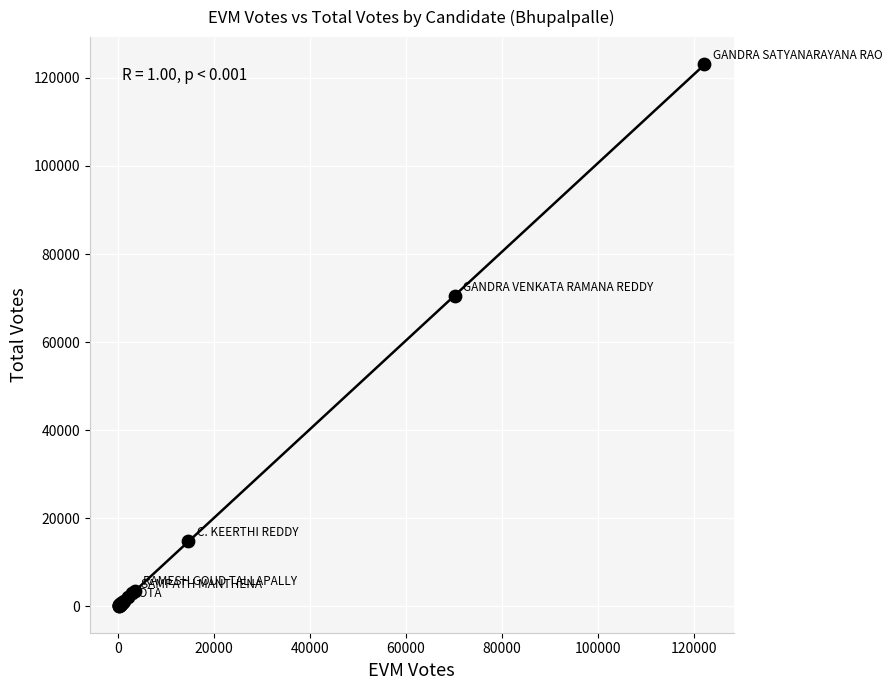

What Y value in the scatter plot is closest to 61630?

70417